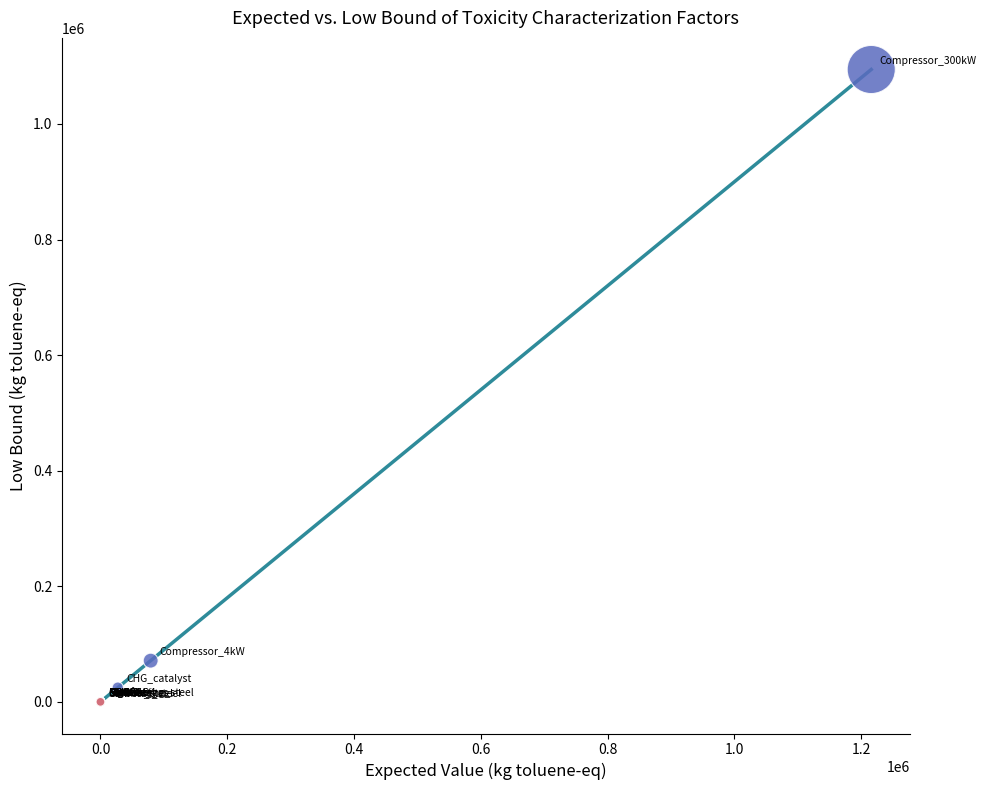

What Y value in the scatter plot is closest to 547081?

71306.1